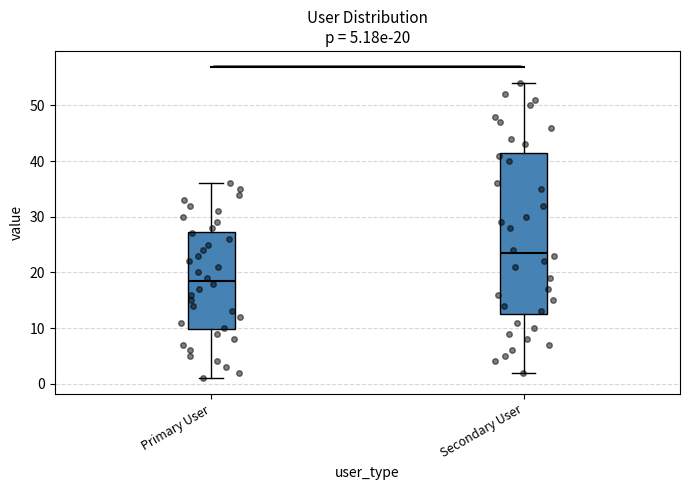

Which box is the tallest, from its lower edge to its upper edge?

Secondary User